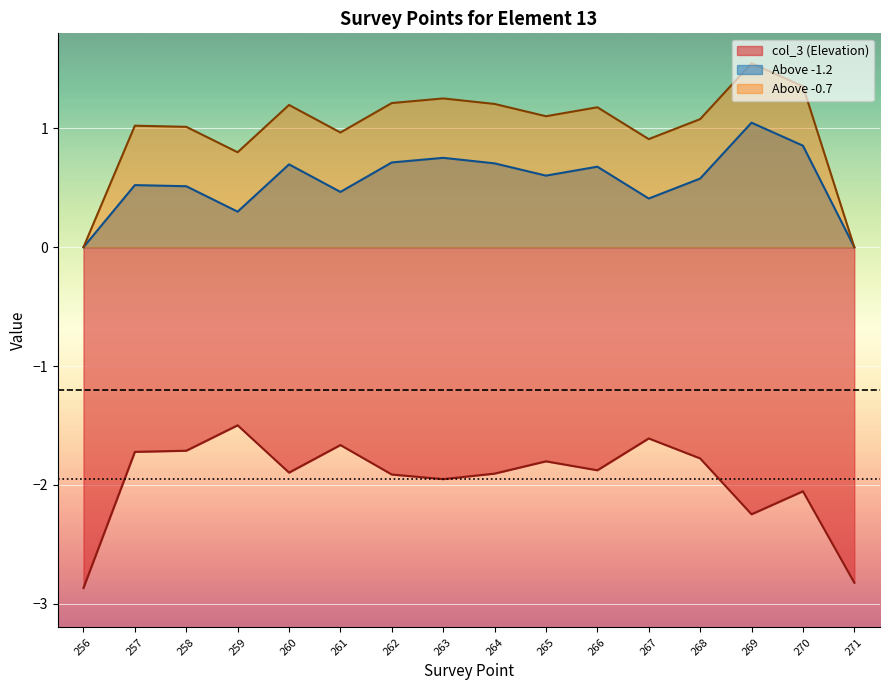

What is the difference between the col_3 (Elevation) values at 263 and 256?

0.9